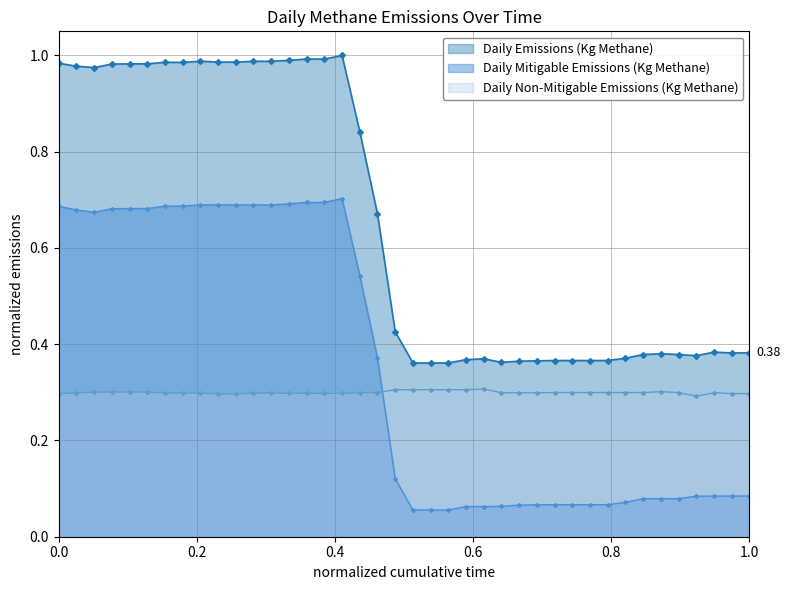

Rank the series by their average value, from lowest to highest.

Daily Non-Mitigable Emissions (Kg Methane), Daily Mitigable Emissions (Kg Methane), Daily Emissions (Kg Methane)